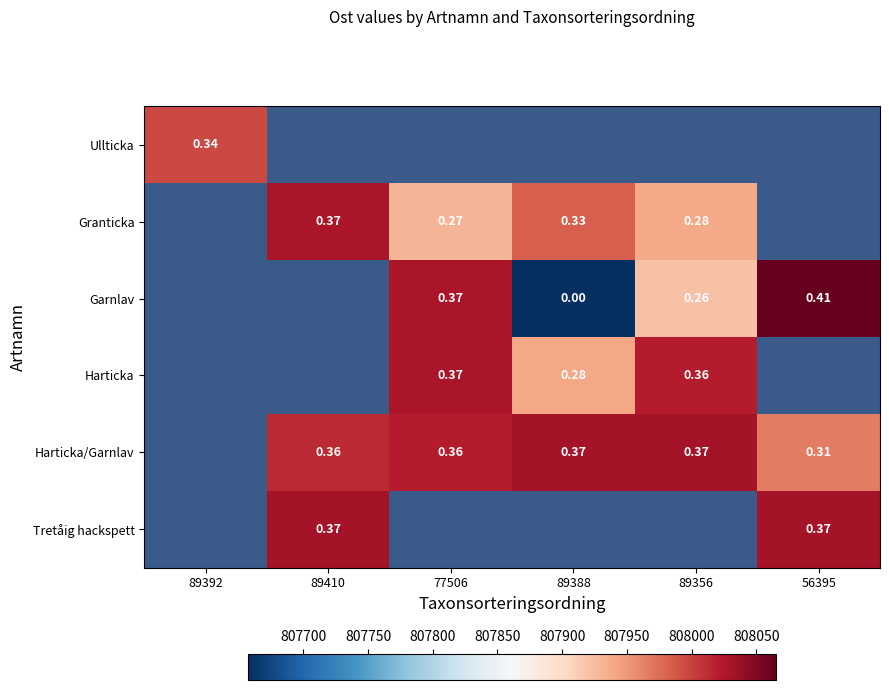

Is the value of Garnlav at 56395 greater than the value of Harticka at 89356?

Yes